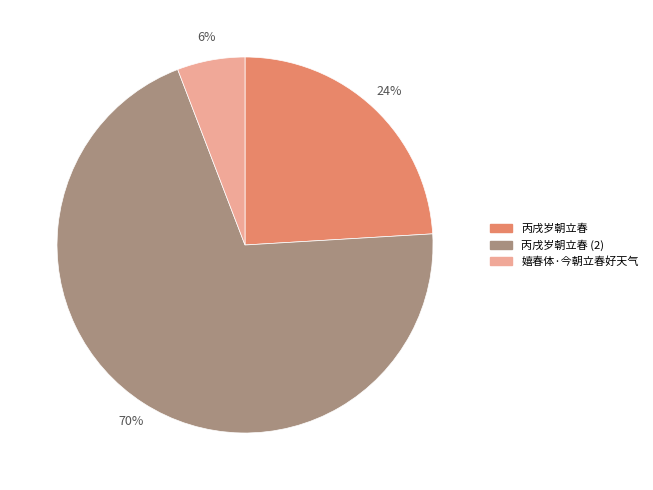

To the nearest percent, what is the combined percentage of 丙戌岁朝立春 and 嬉春体·今朝立春好天气?

30%